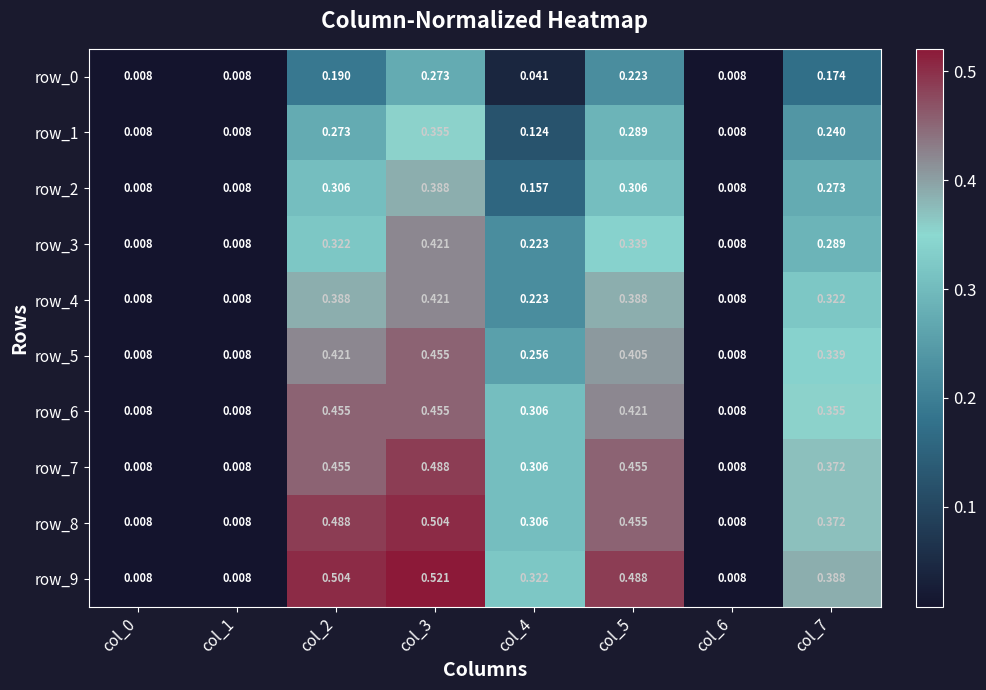

Is the value of row_6 at col_5 greater than the value of row_1 at col_3?

Yes